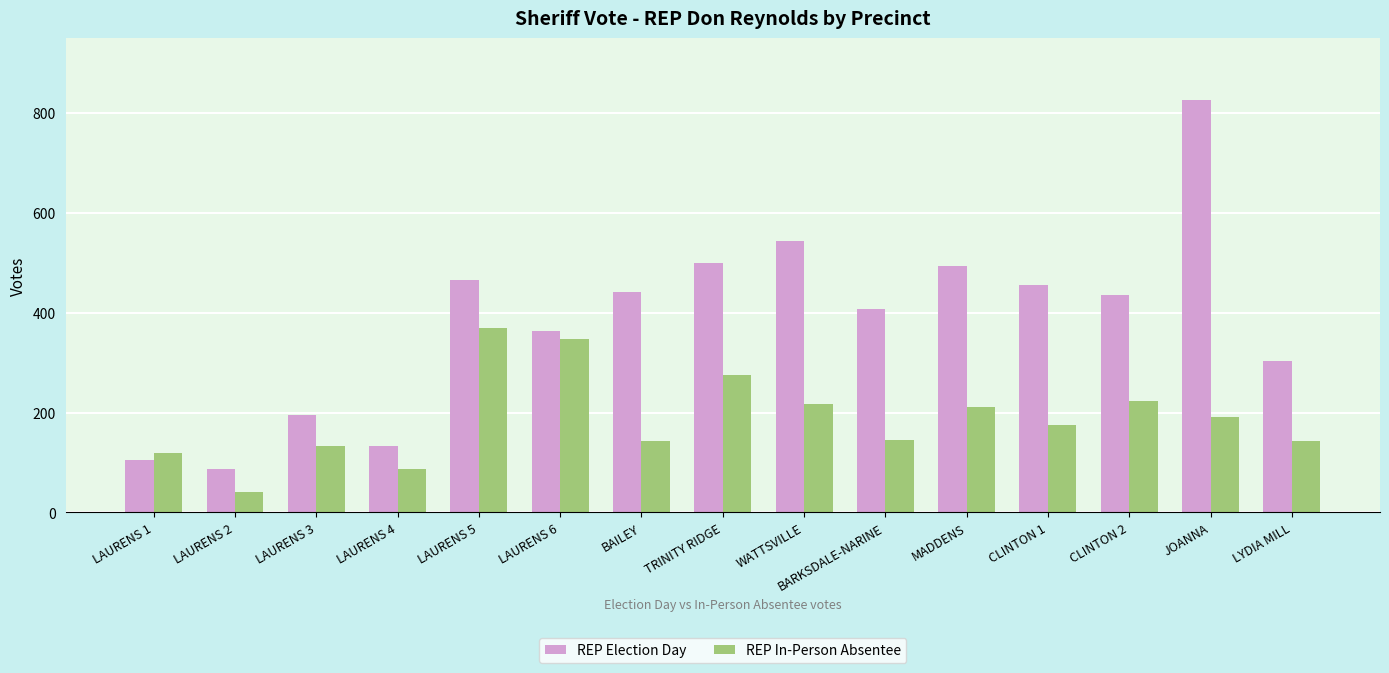

Does the chart contain any negative values?

No